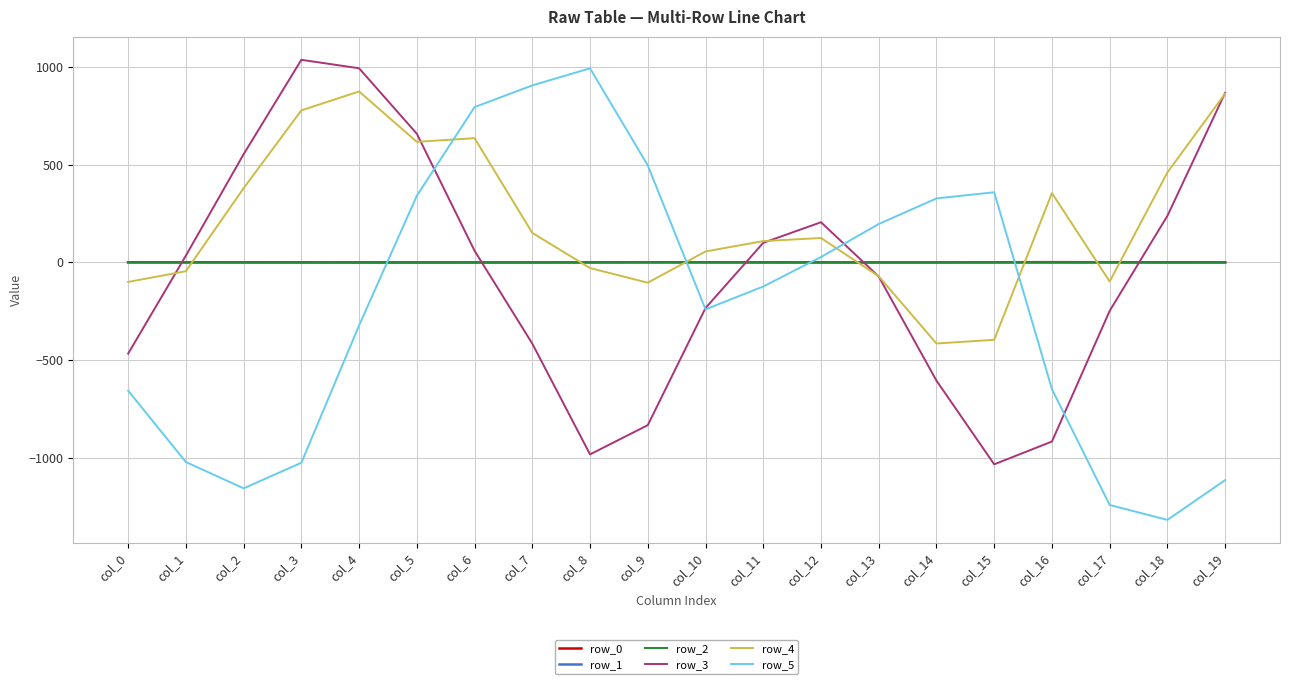

Which series has the largest range (max minus min)?

row_5